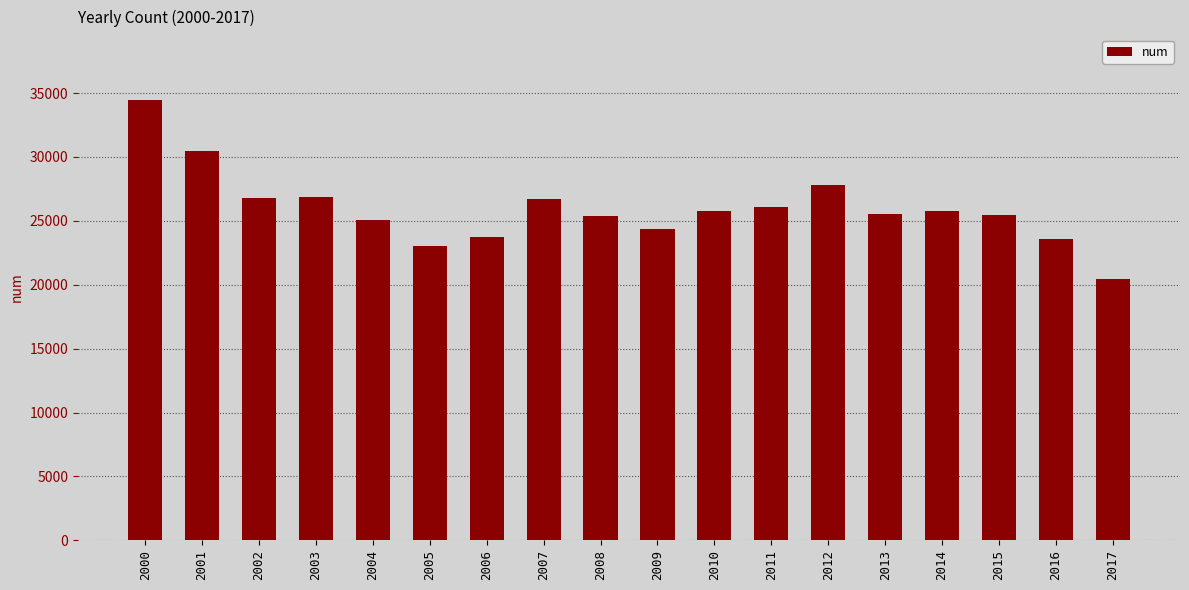

What is the minimum value shown in the chart?

20445